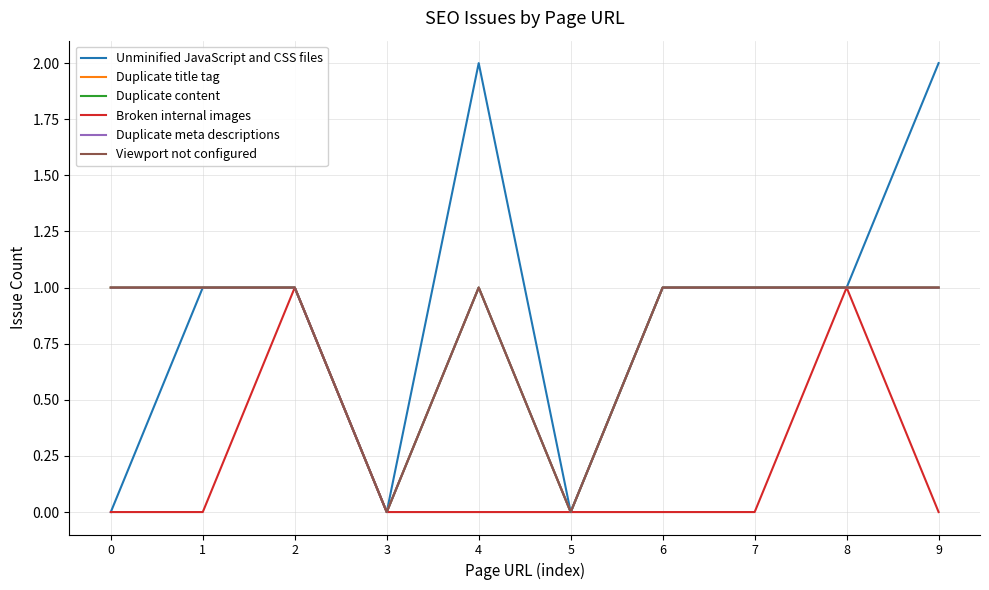

Which series has the widest spread of values?

Unminified JavaScript and CSS files